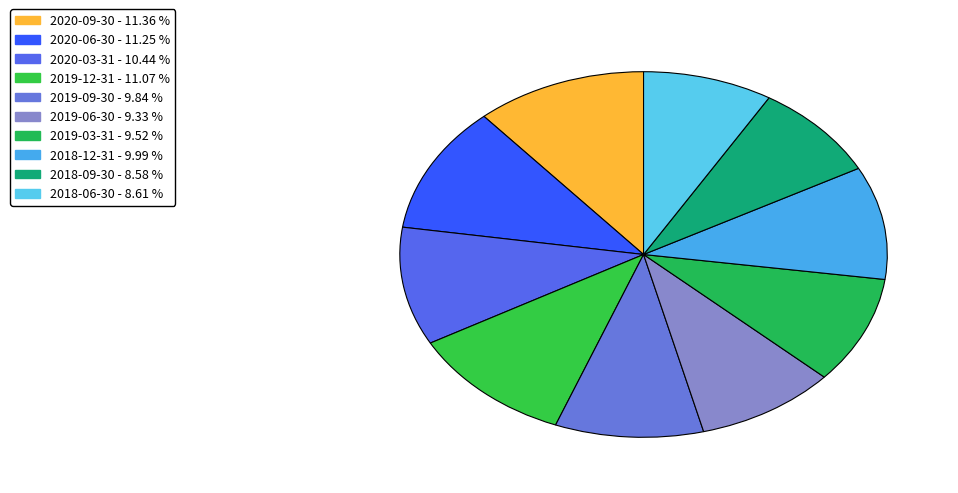

What is the change in value from 2019-09-30 to 2018-06-30?

-143833306.1